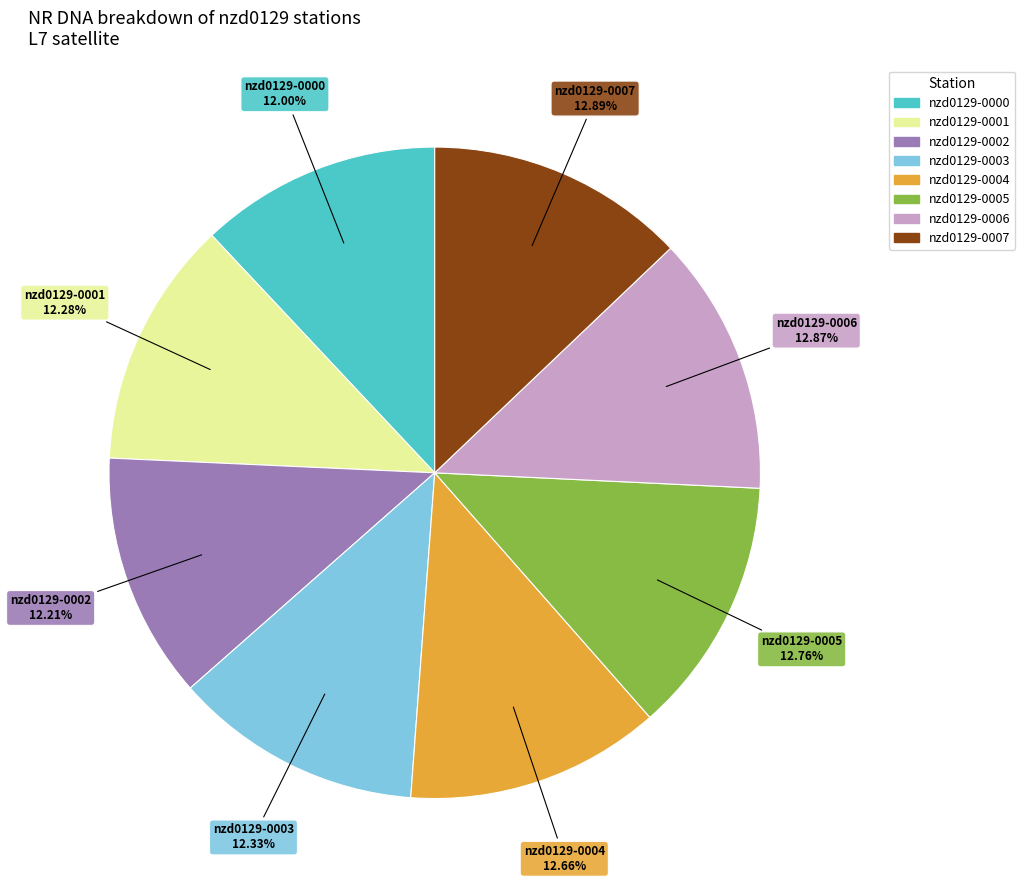

Does any single category account for the majority?

No